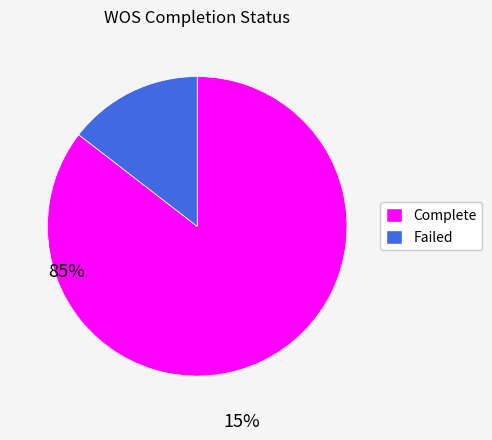

What is the largest slice in the pie chart?

Complete